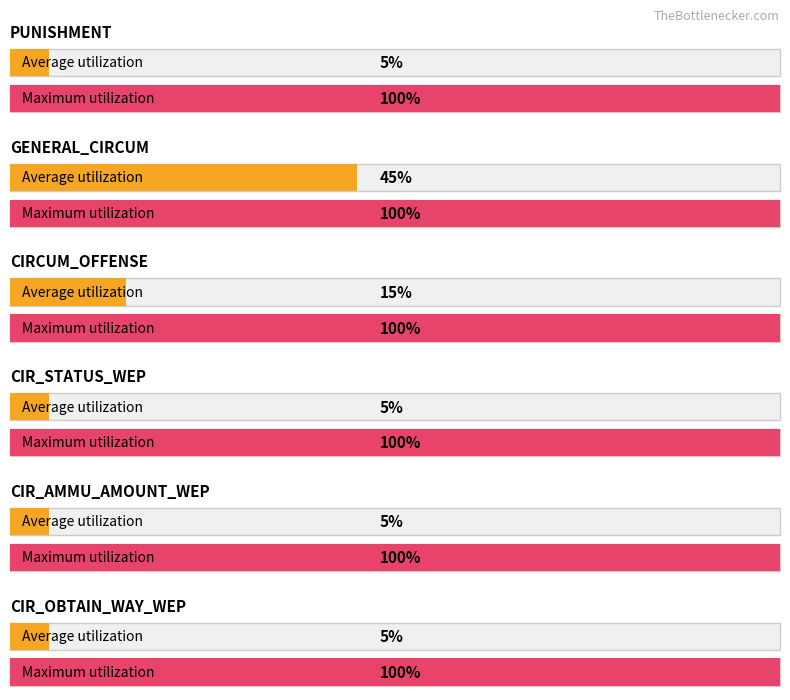

What position from the left is CIR_AMMU_AMOUNT_WEP?

5